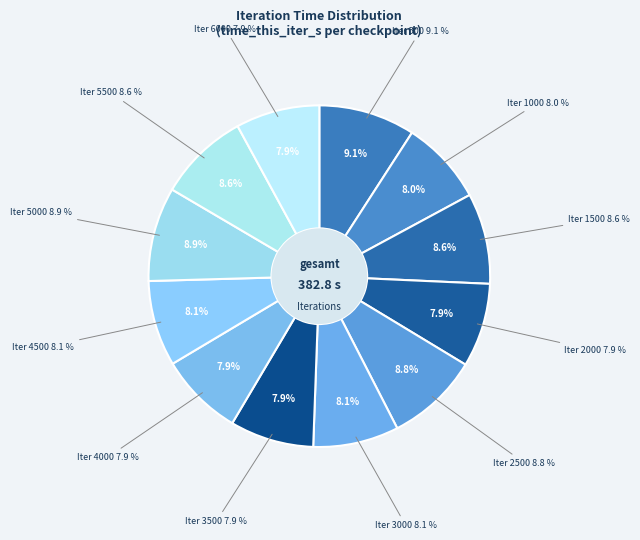

Does iter_4000 account for over 50% of the chart?

No